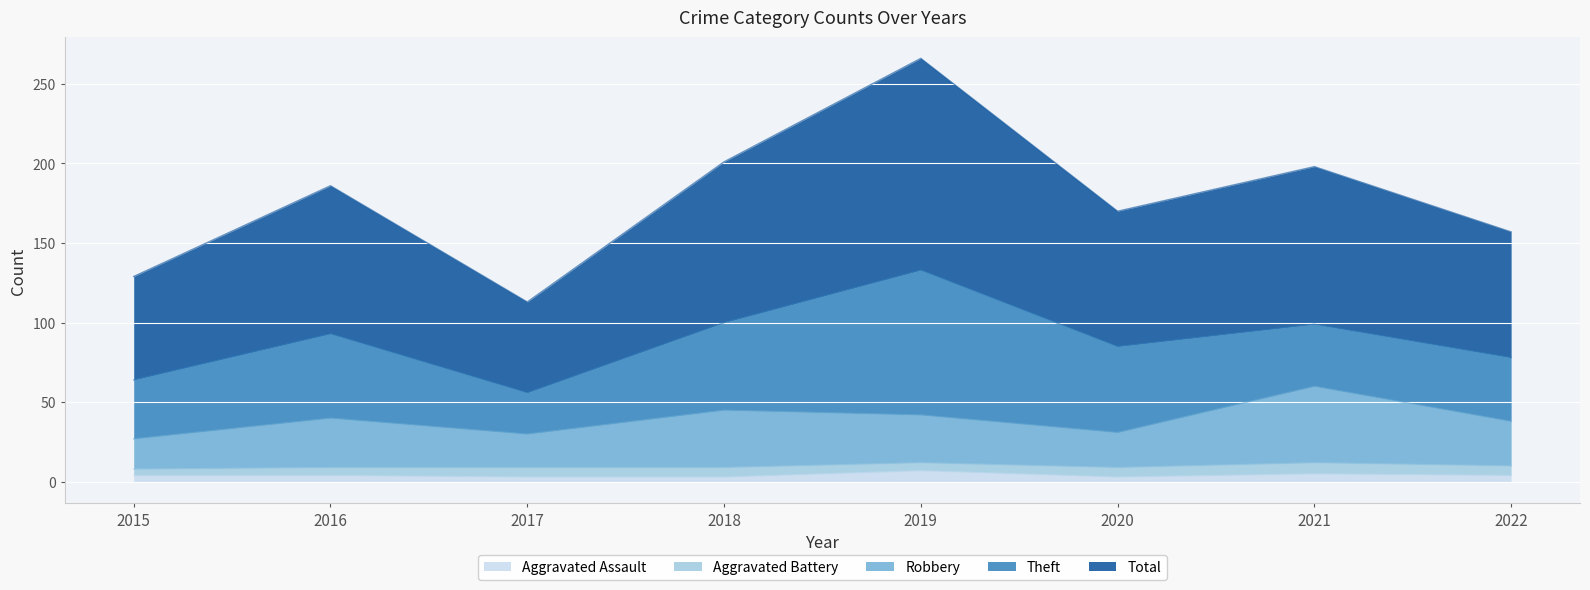

True or false: Aggravated Assault has a value of 3 at 2020.

True